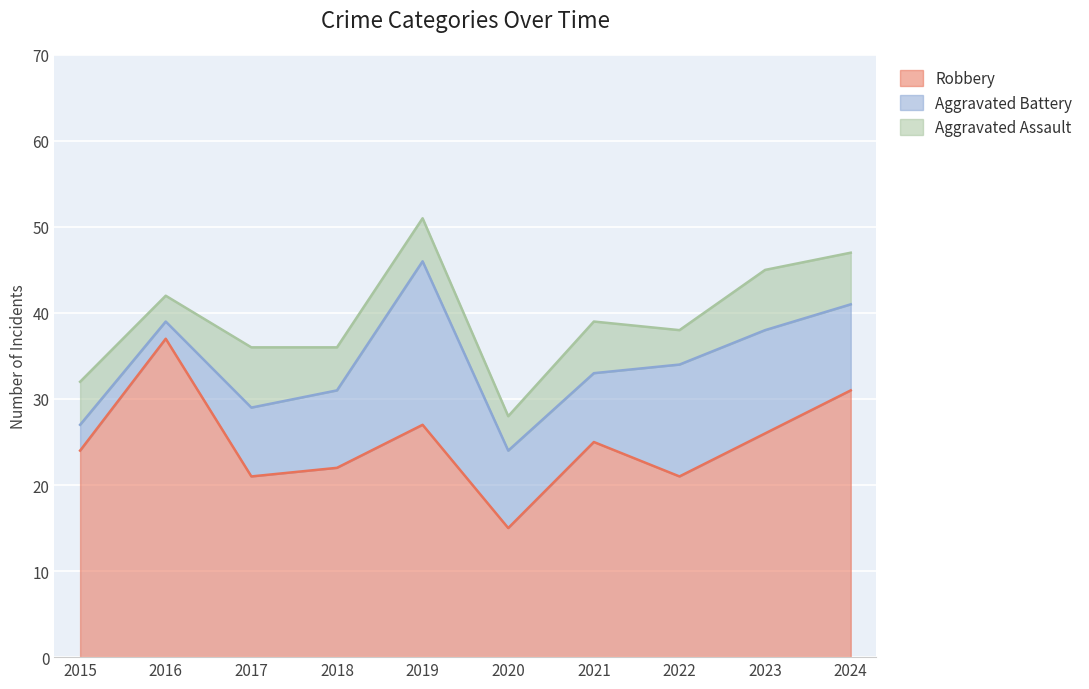

True or false: Aggravated Battery and Robbery intersect in this chart.

False